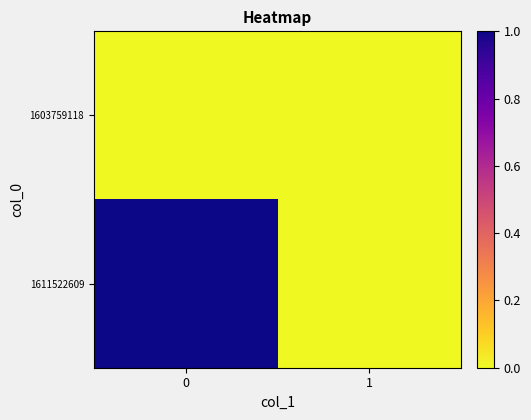

Reading right to left, what are all the values shown in this chart?

1603759118: 1=0	0=0
1611522609: 1=0	0=1